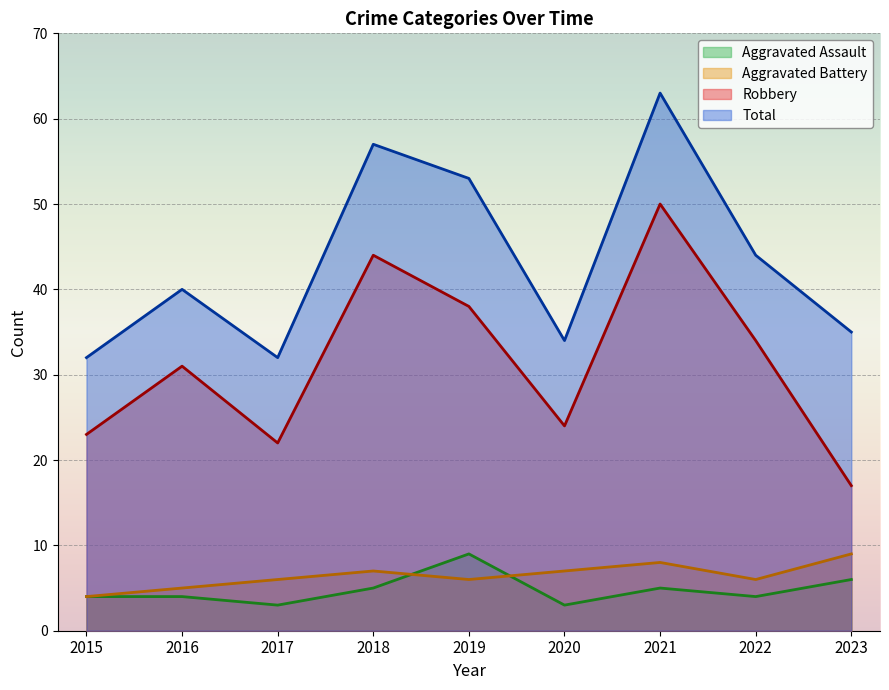

At which category does Aggravated Assault reach its first local peak?

2019